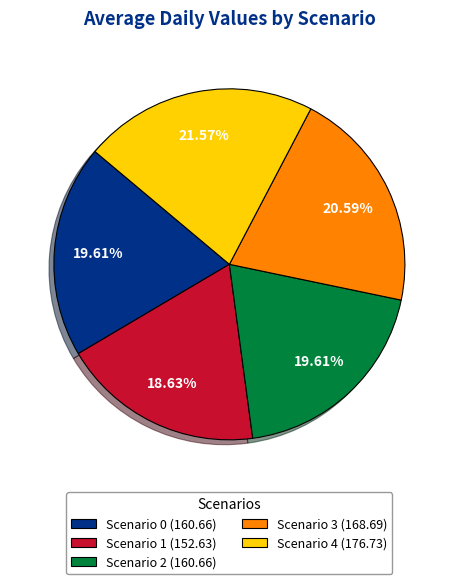

Does any single category account for the majority?

No